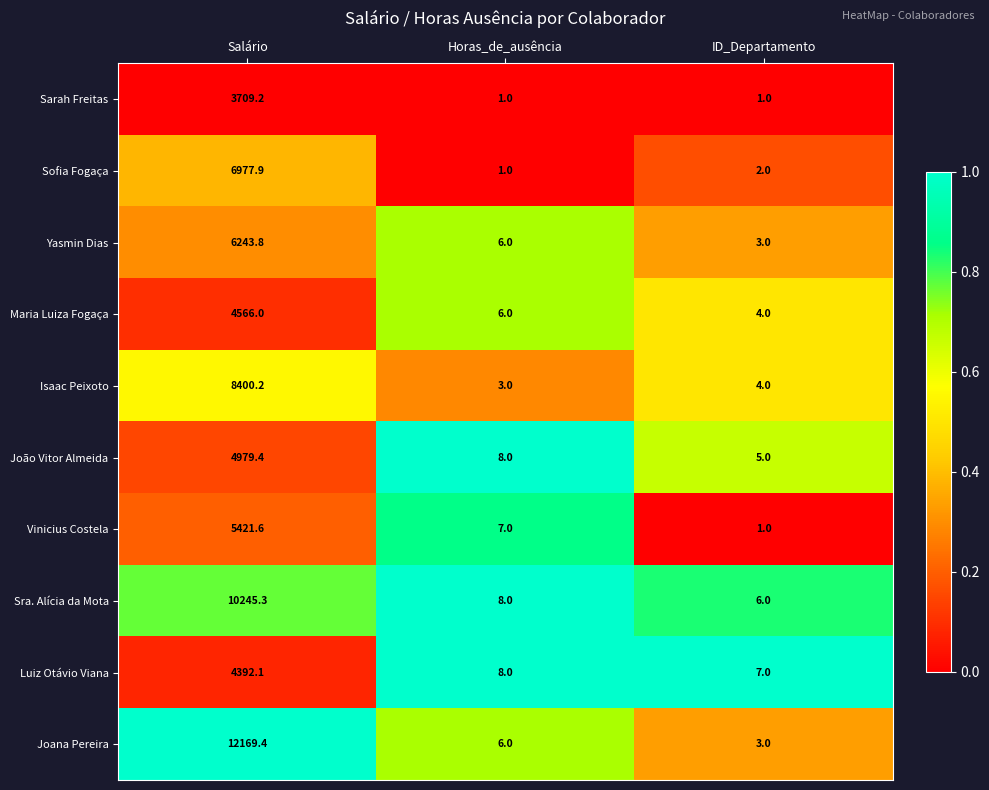

What is the minimum value shown in the chart?

1.0